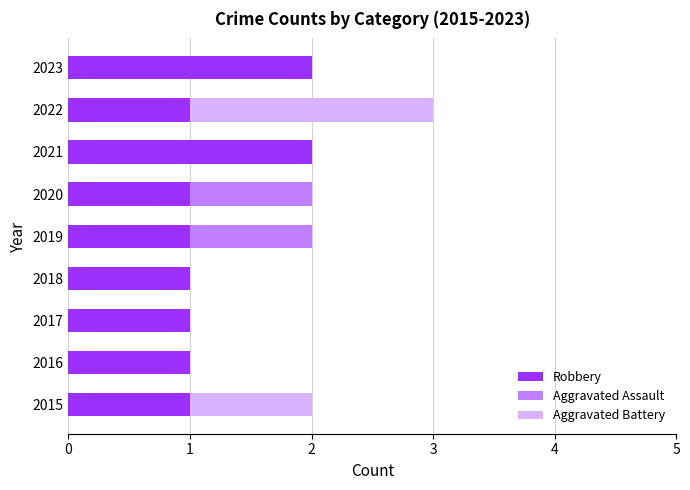

At which category is the sum across all series the highest?

2022